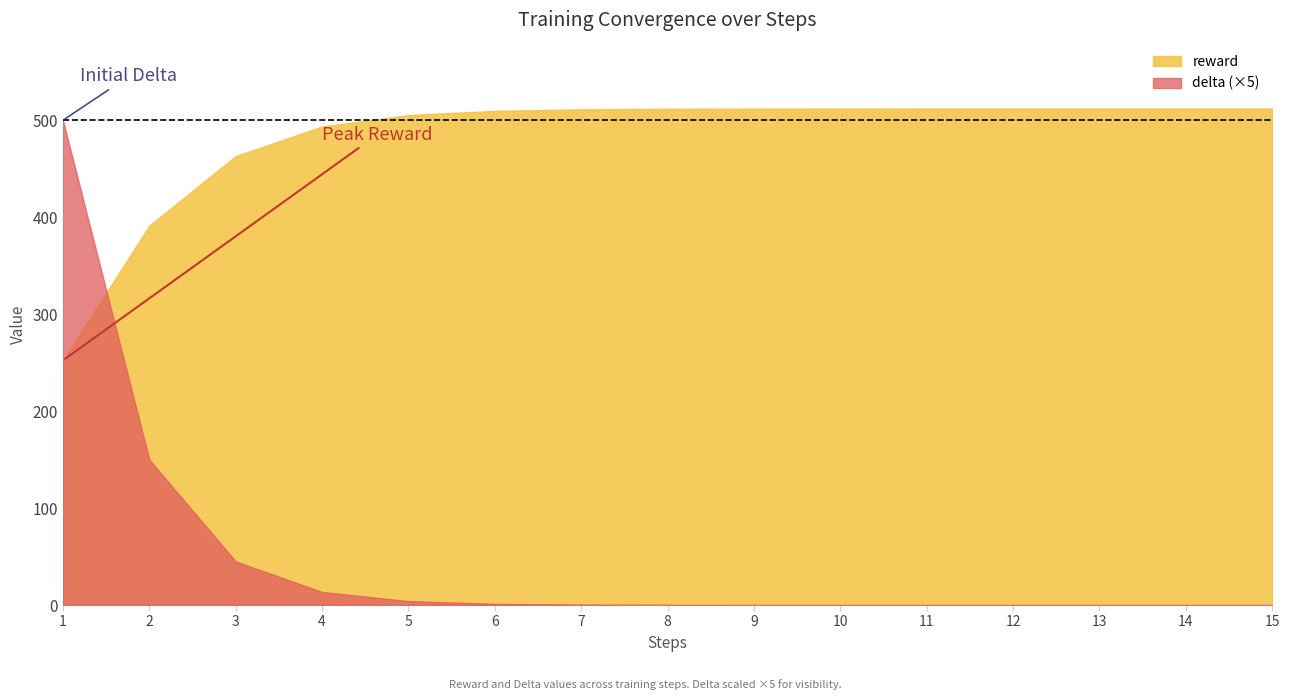

True or false: reward and delta (×5) cross at least once.

True